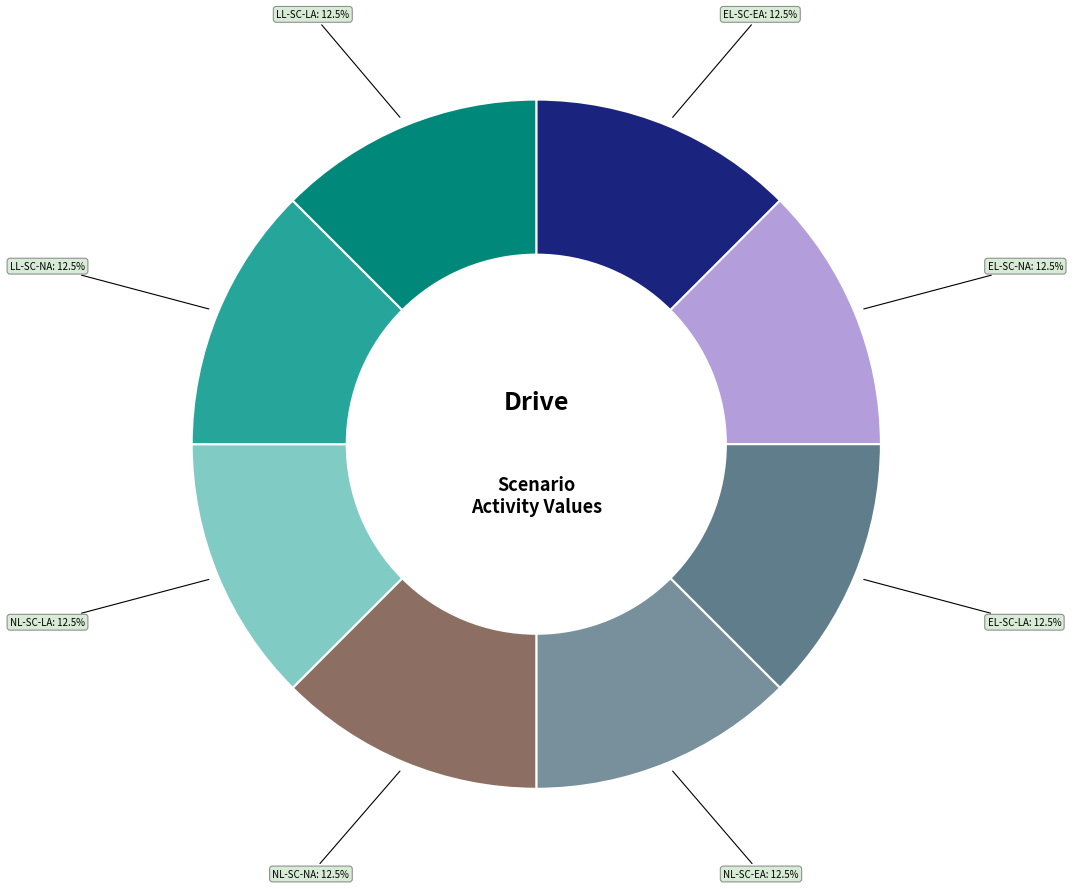

Count the number of slices in the pie.

8